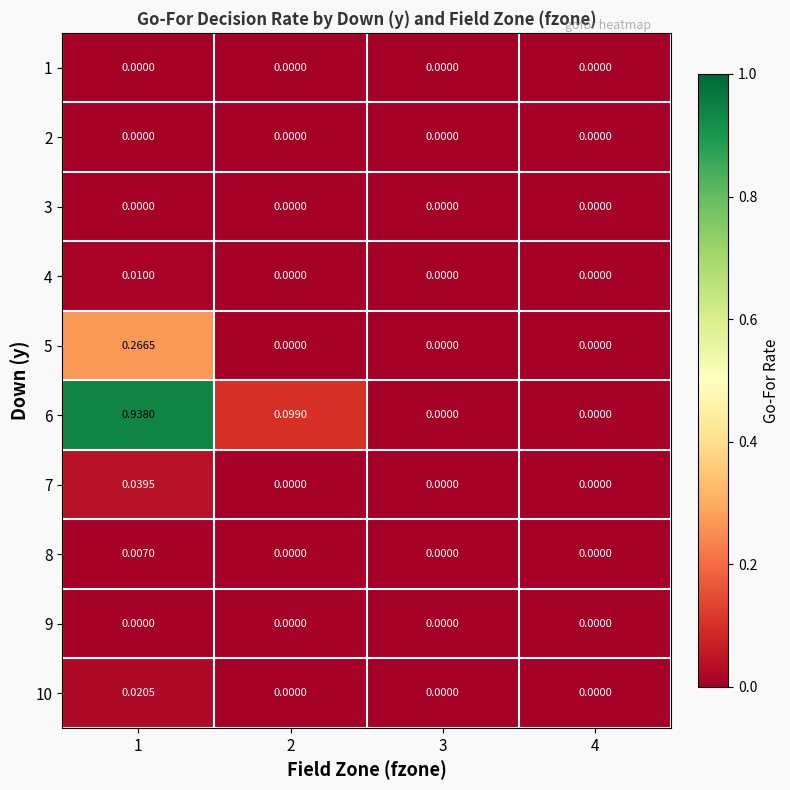

Reading right to left, what are all the values shown in this chart?

1: 4=0.0	3=0.0	2=0.0	1=0.0
2: 4=0.0	3=0.0	2=0.0	1=0.0
3: 4=0.0	3=0.0	2=0.0	1=0.0
4: 4=0.0	3=0.0	2=0.0	1=0.0
5: 4=0.0	3=0.0	2=0.0	1=0.3
6: 4=0.0	3=0.0	2=0.1	1=0.9
7: 4=0.0	3=0.0	2=0.0	1=0.0
8: 4=0.0	3=0.0	2=0.0	1=0.0
9: 4=0.0	3=0.0	2=0.0	1=0.0
10: 4=0.0	3=0.0	2=0.0	1=0.0